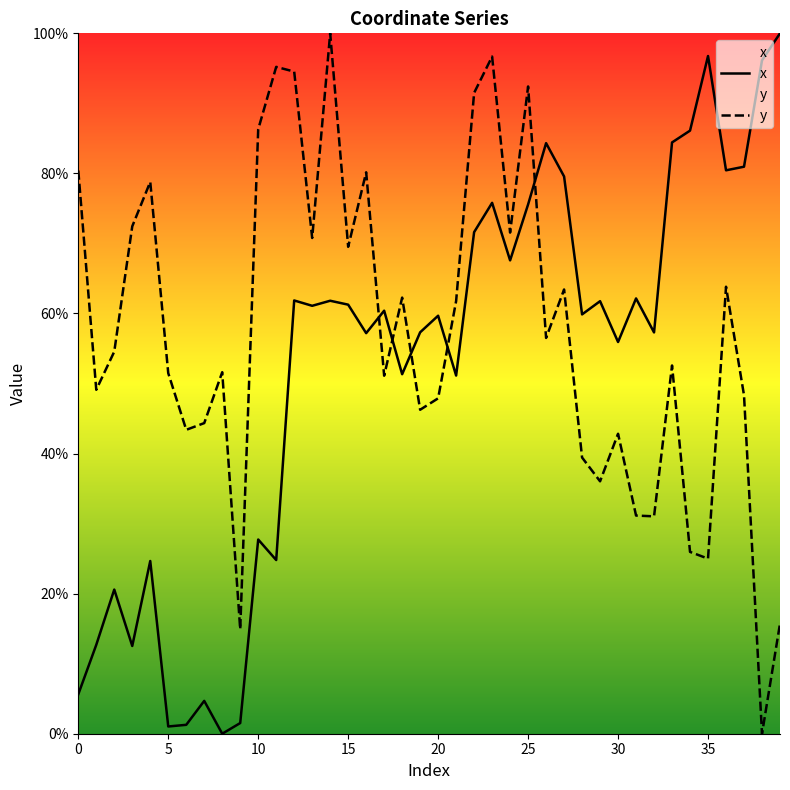

What is the difference between the maximum and minimum values in the x series?

100.0